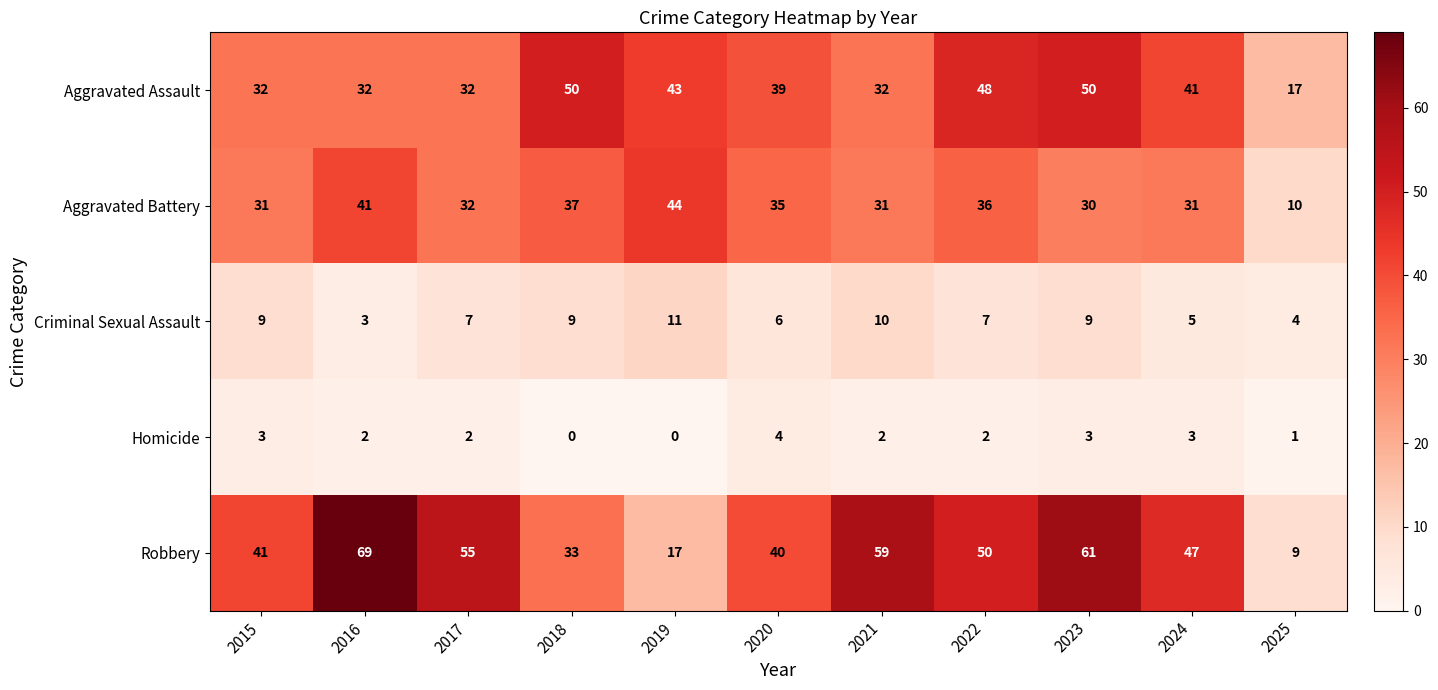

What is the difference between the maximum and minimum values in the Robbery series?

60